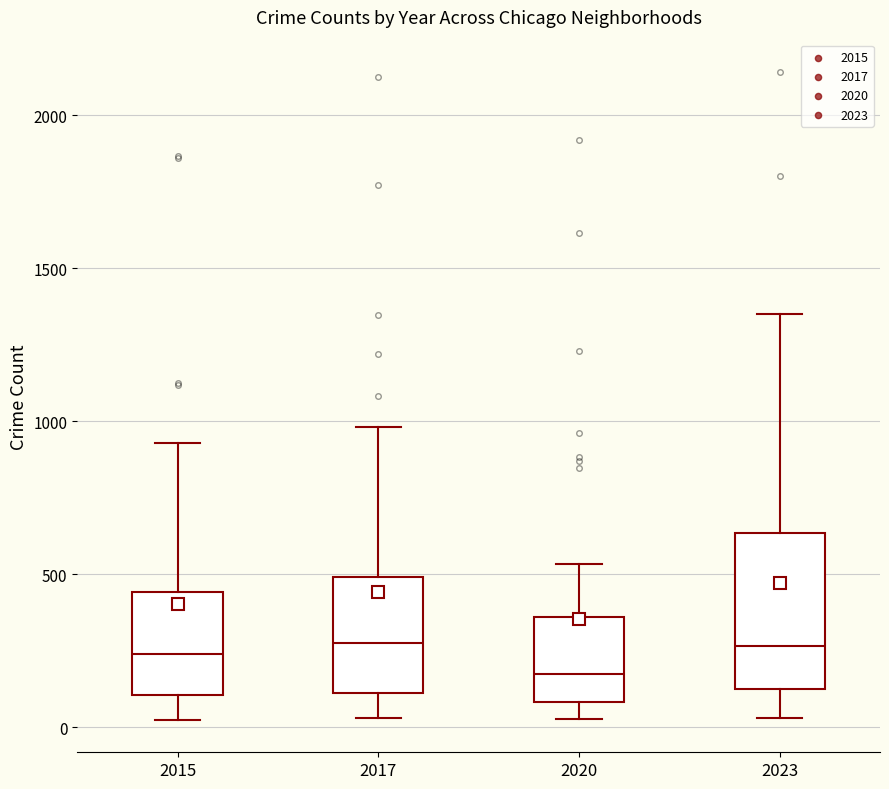

Reading left to right, read every box against the y-axis: the position of its median line, the range the box covers, and the ends of its whiskers. The values are not printed on the chart, so give them approximately, as read against the axis.

2015: median 250, box 100 to 450, whiskers 0 to 950
2017: median 250, box 100 to 500, whiskers 50 to 1000
2020: median 200, box 100 to 350, whiskers 50 to 550
2023: median 250, box 100 to 650, whiskers 50 to 1350